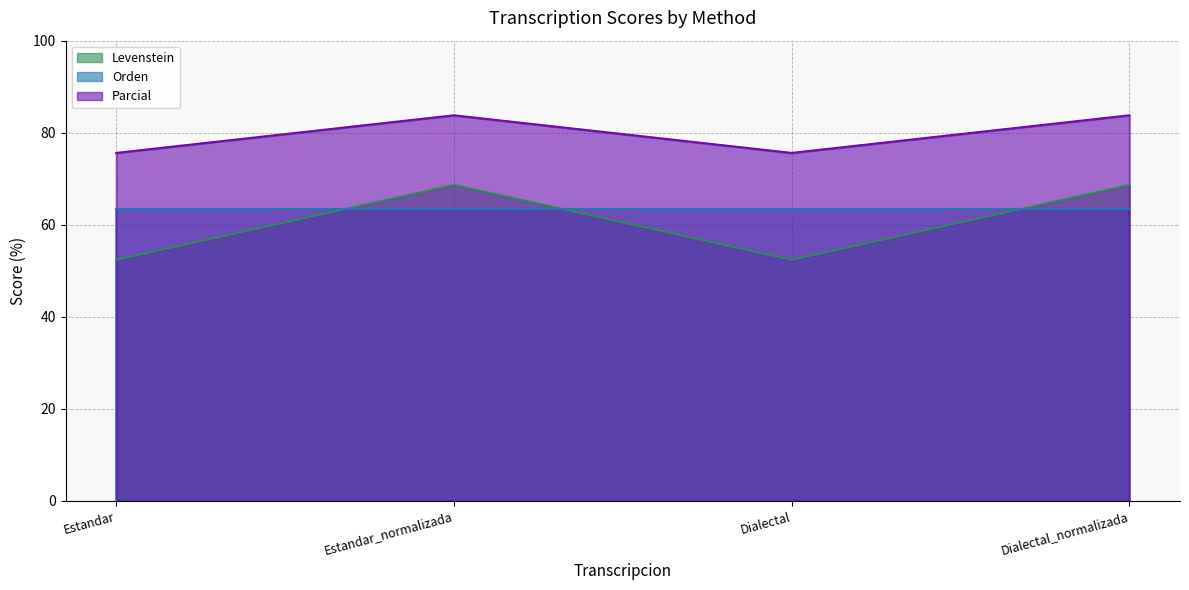

Is it true that Parcial equals 75.6 at Estandar?

True